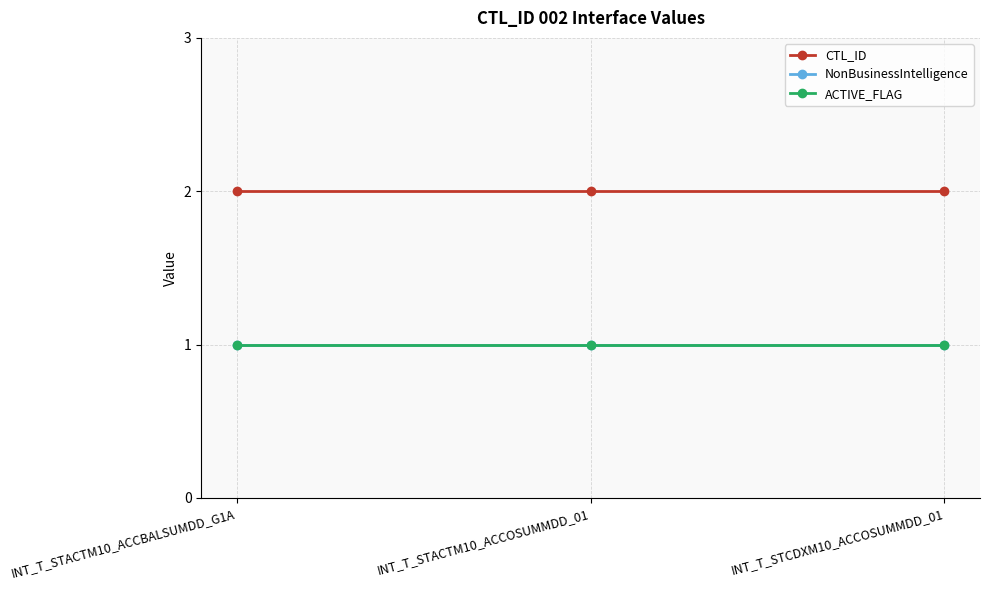

Does the chart have visible grid lines?

Yes